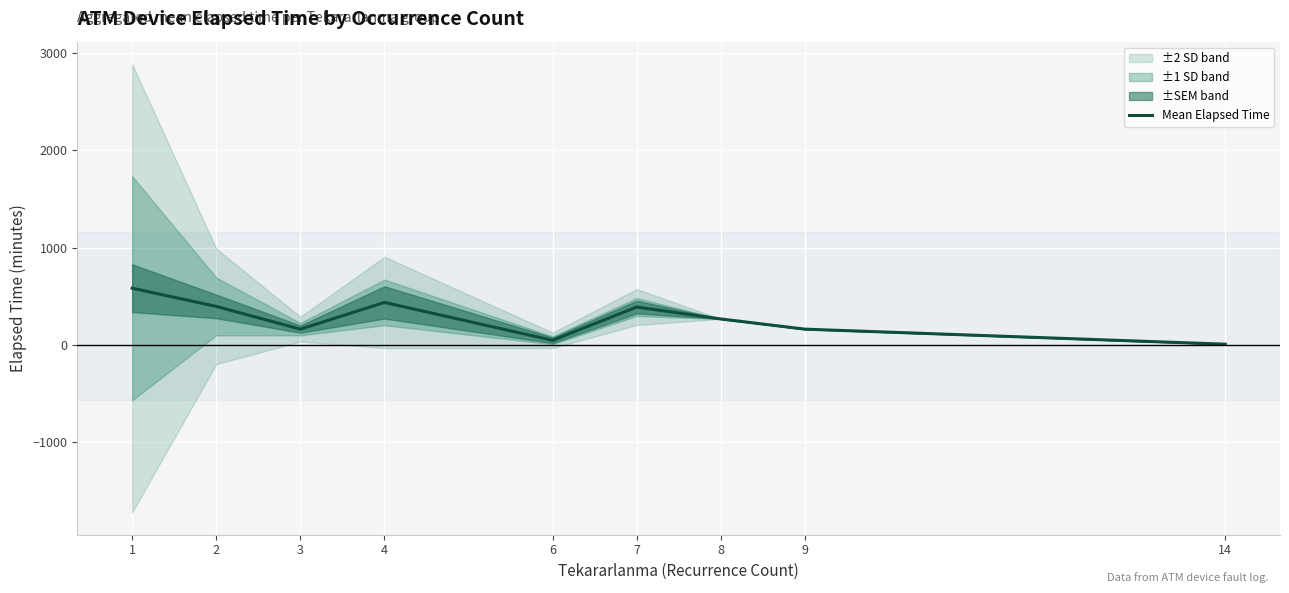

What is the change in value from 2 to 6?

-349.2